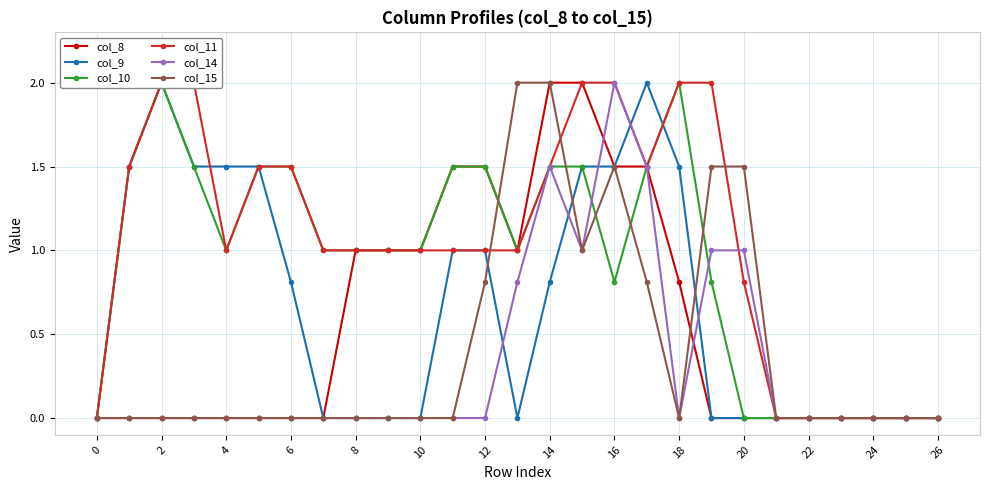

Is it true that col_15 equals 0.0 at 22?

True